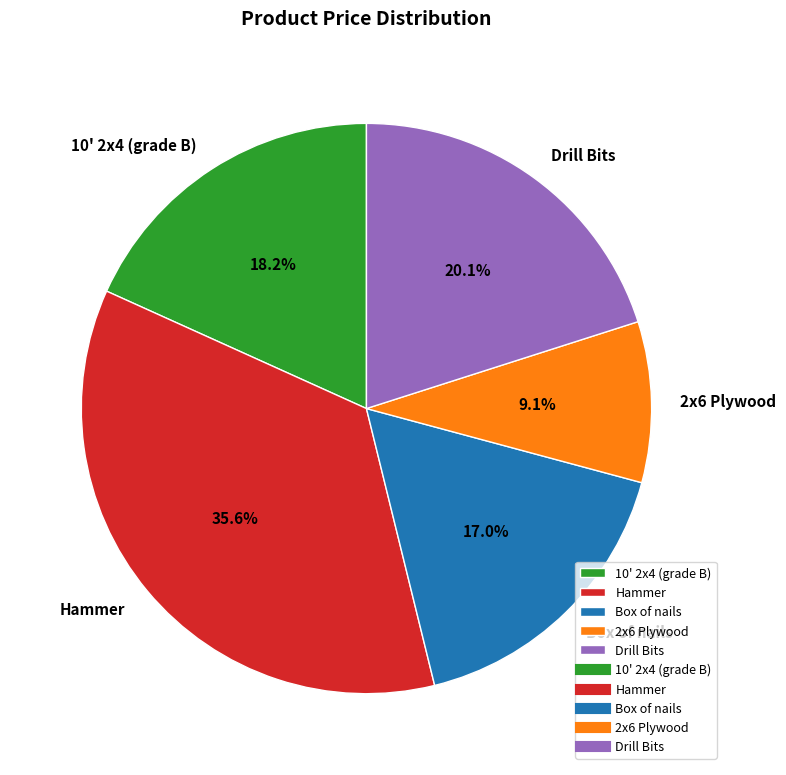

Combined, do 2x6 Plywood and Drill Bits account for over 50%?

No